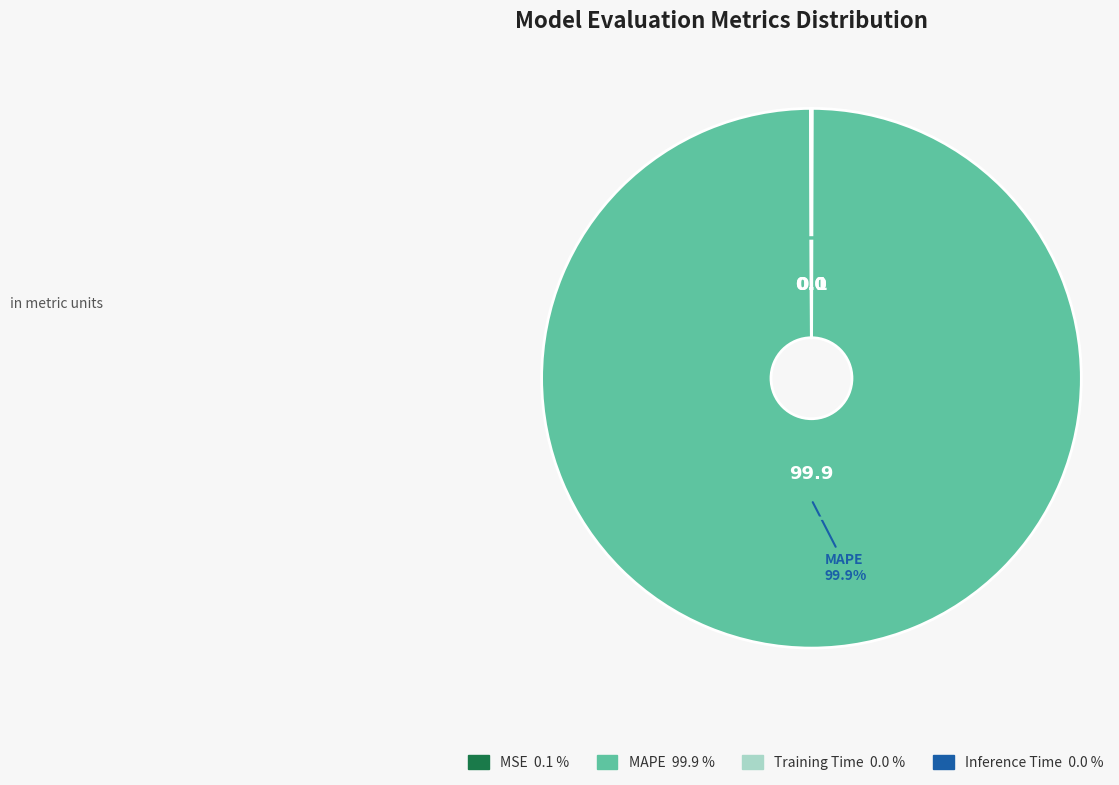

Is it true that MAPE is 100% of the pie?

True